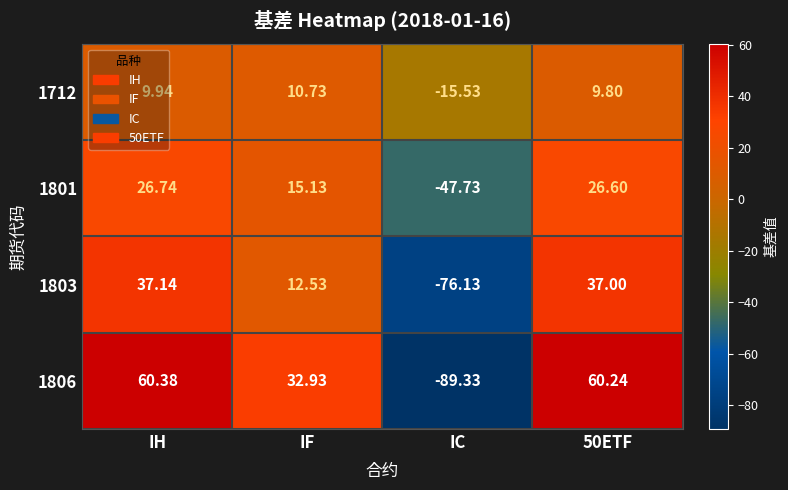

Where is 1803 nearest to the value -19?

IF